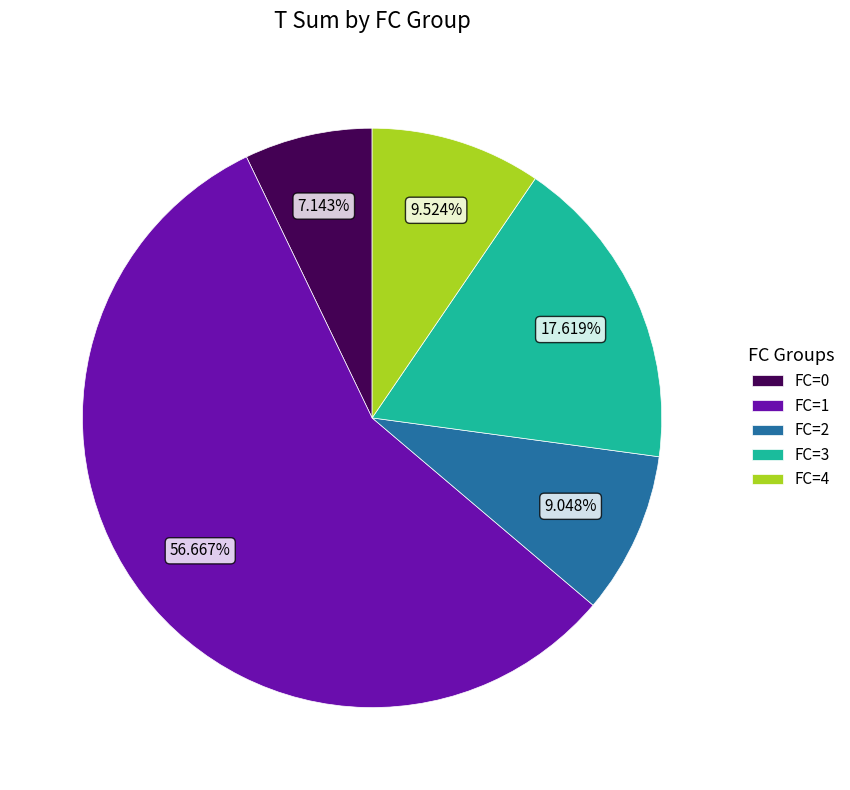

To the nearest percent, what is the combined percentage of FC=1 and FC=3?

74%